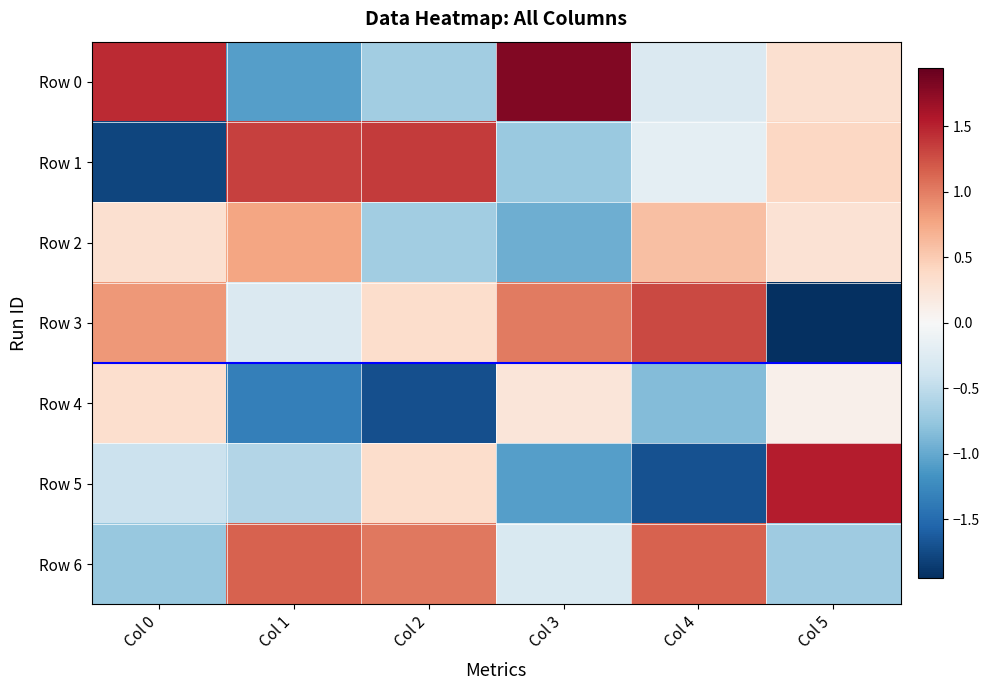

Which series has the largest total across all categories?

Row 6